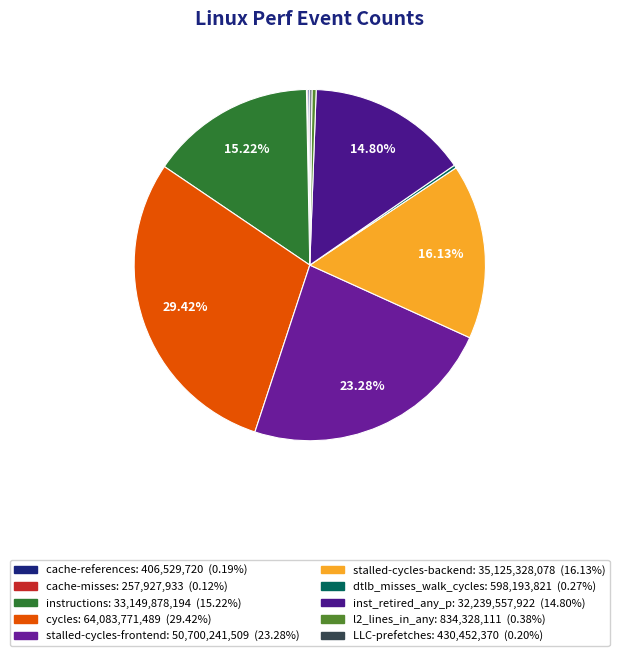

How many slices are in this pie chart?

10